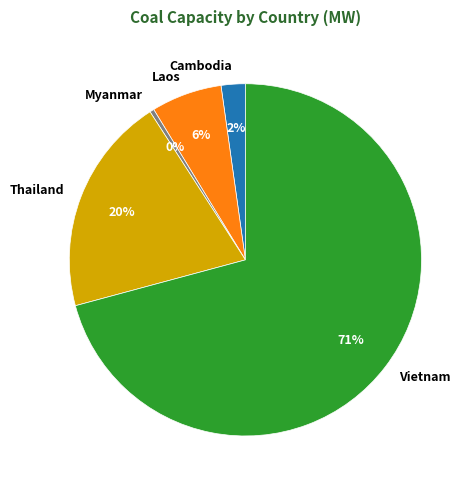

To the nearest percent, what is the difference between the Myanmar and Cambodia slice percentages?

2%